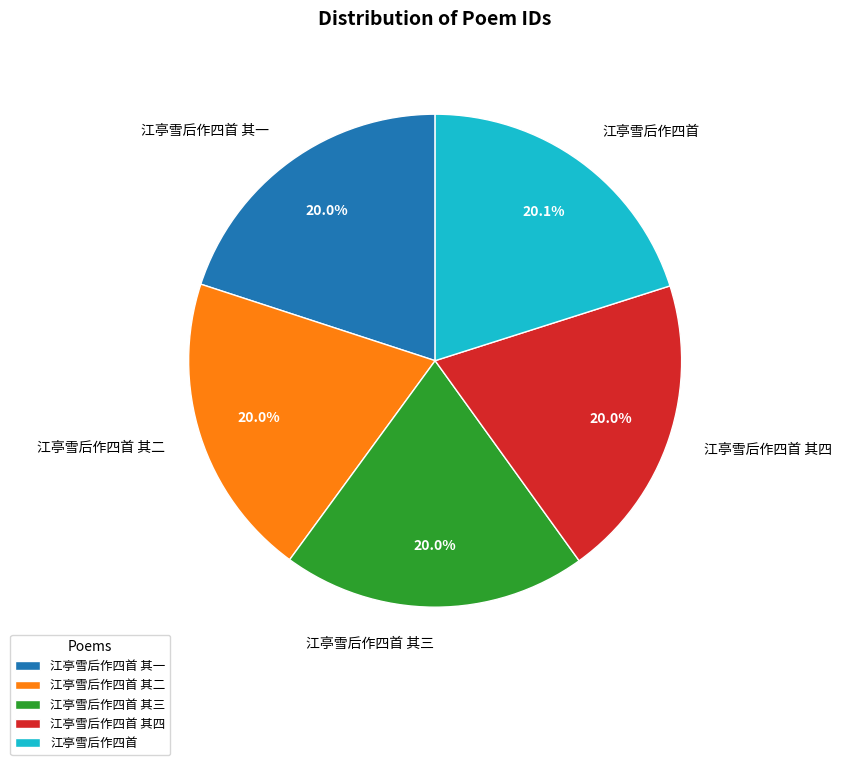

True or false: 江亭雪后作四首 其四 accounts for 20% of the total.

True